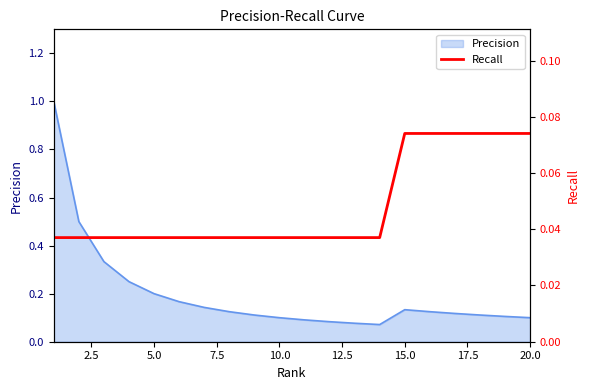

True or false: Precision has a value of 0.1 at 20.0.

True